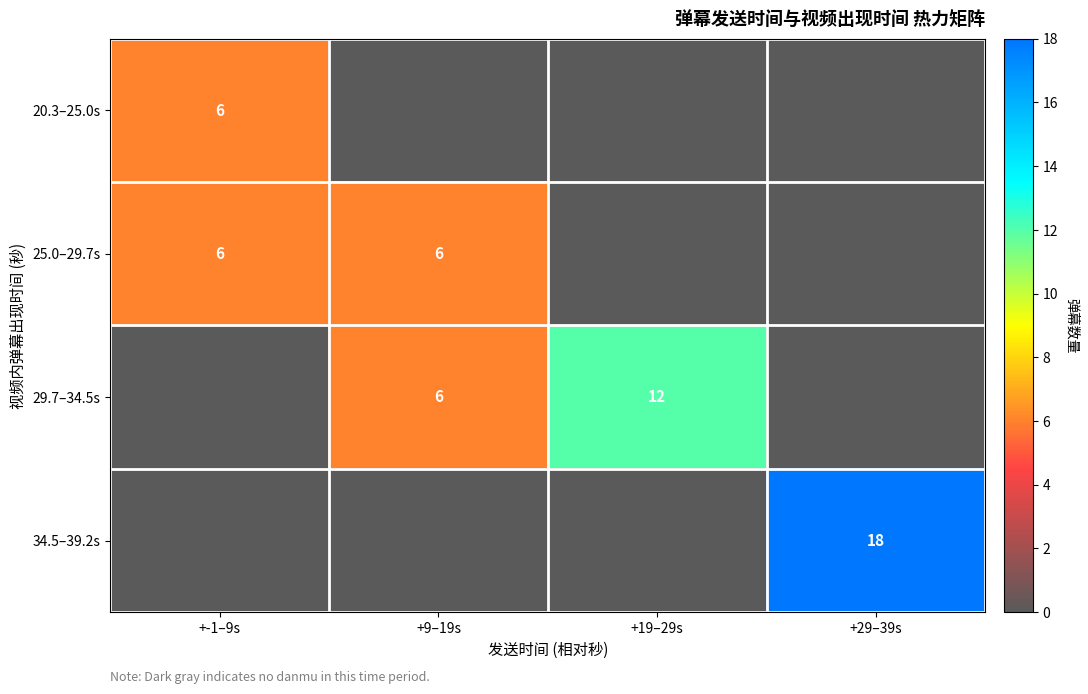

The value of 25.0–29.7s at +9–19s is 6. True or false?

True